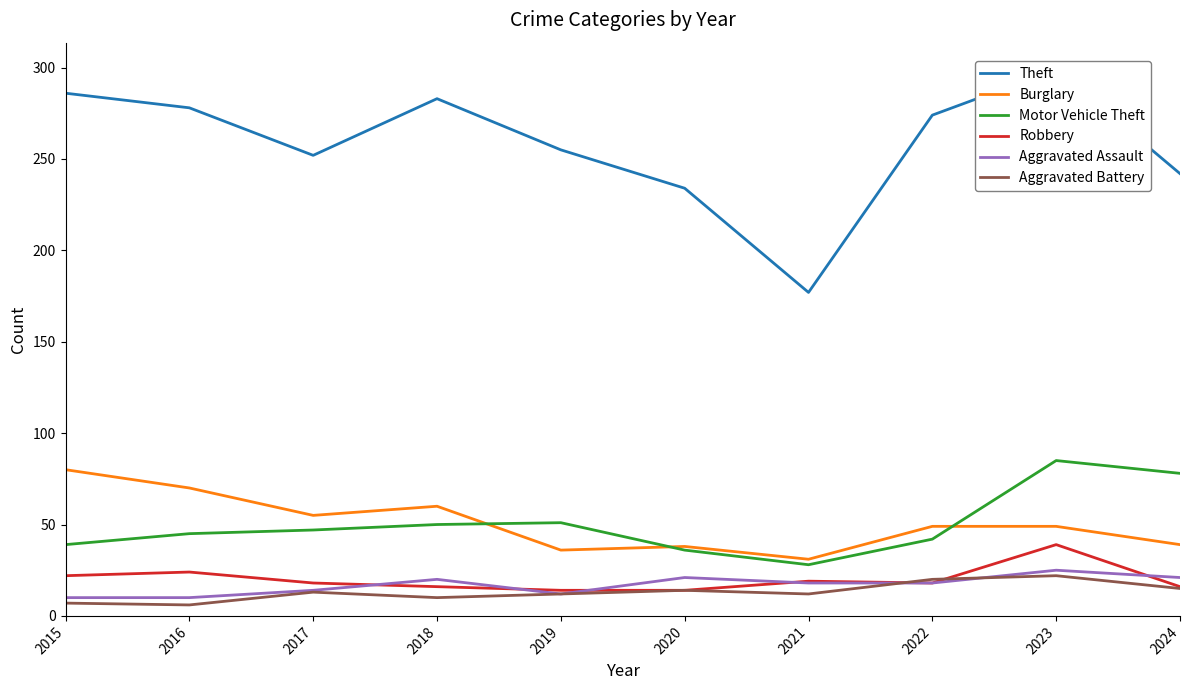

True or false: Motor Vehicle Theft has more than 0 points higher than both neighbors.

True